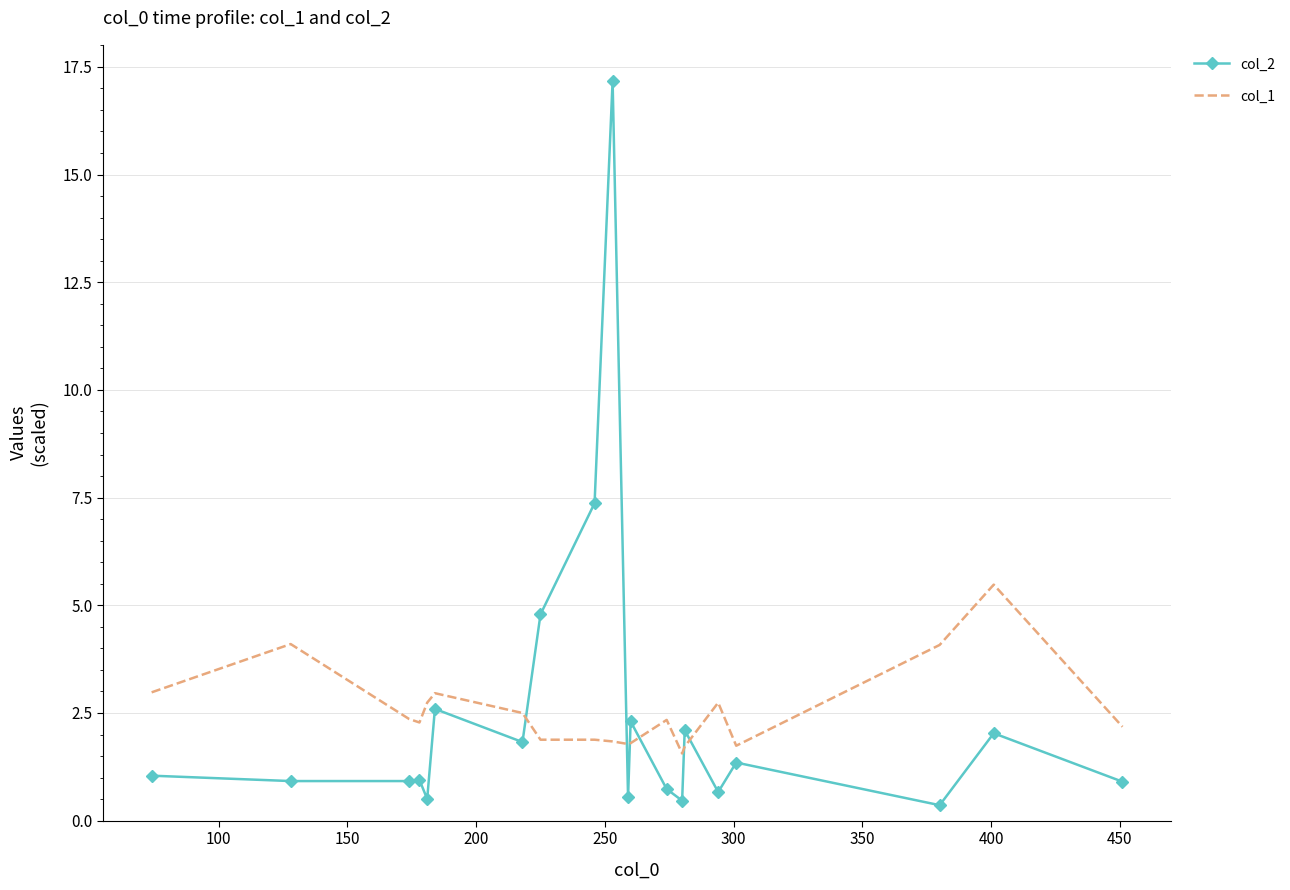

True or false: col_2 and col_1 cross at least once.

True